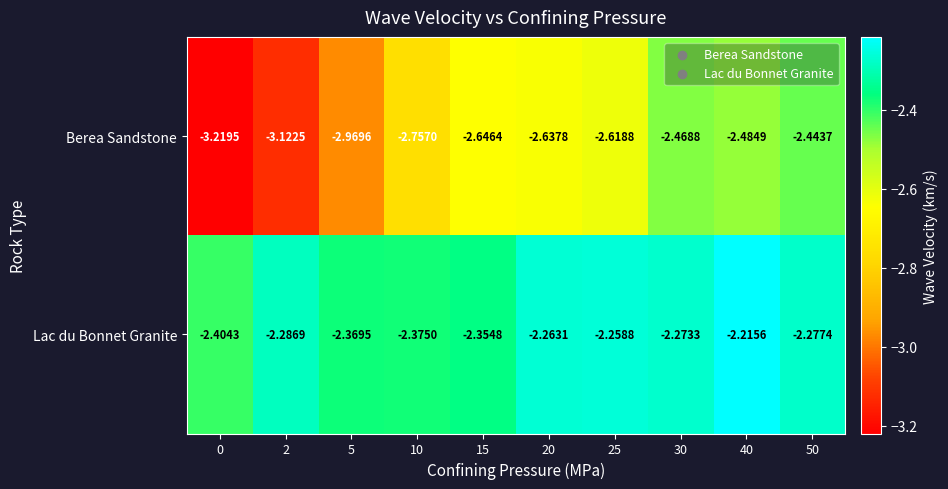

Rank the series by their maximum value, from highest to lowest.

Lac du Bonnet Granite, Berea Sandstone